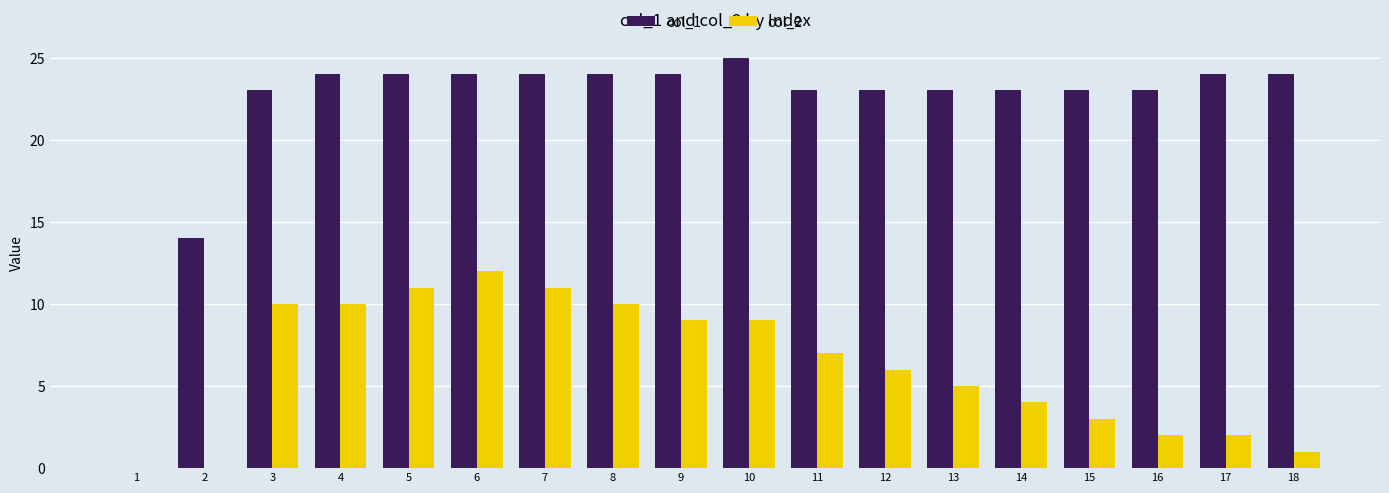

The col_2 series shows 6 at 12. True or false?

True